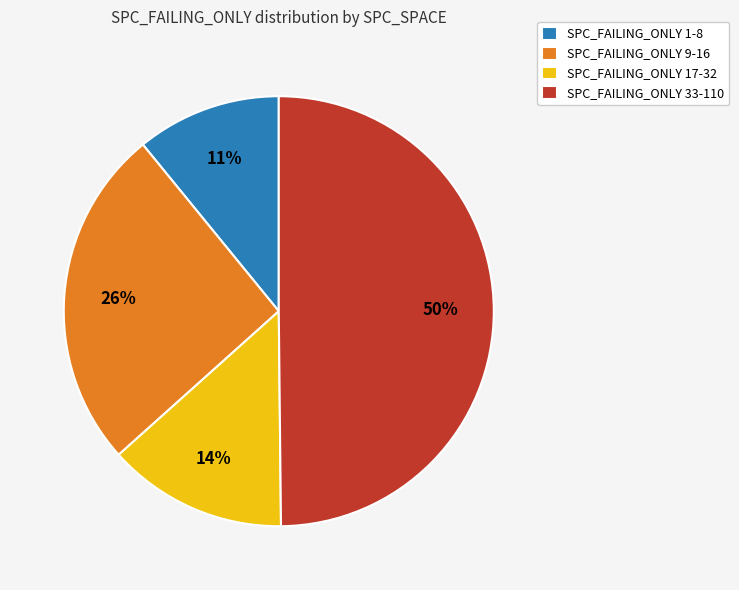

Does SPC_FAILING_ONLY 17-32 represent more than half of the total?

No